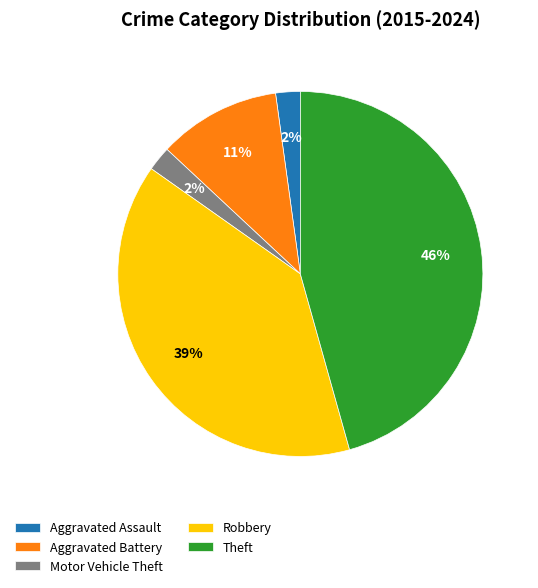

What percentage is the Motor Vehicle Theft slice, to the nearest percent?

2%